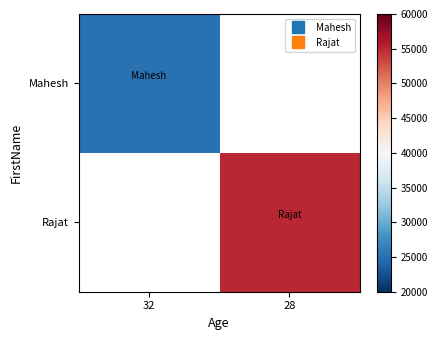

Rank the series by their average value, from lowest to highest.

Mahesh, Rajat